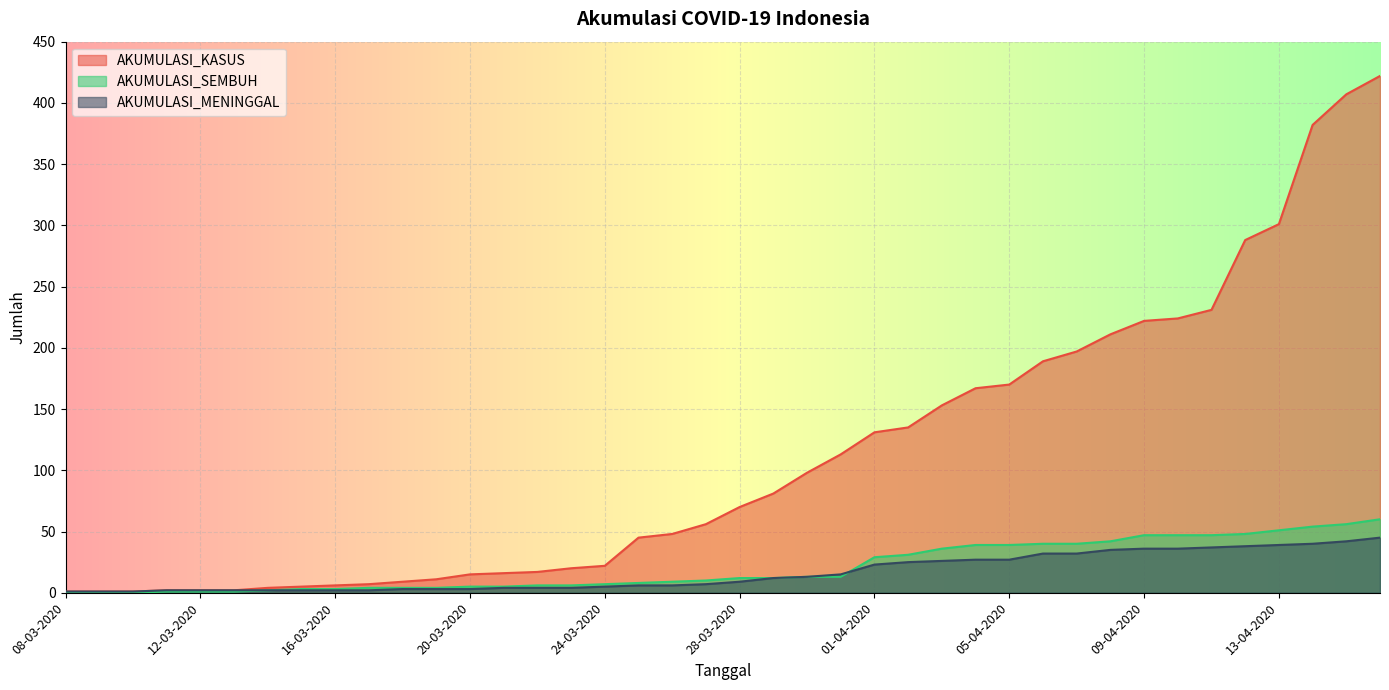

Reading left to right, extract all data points from this chart.

AKUMULASI_KASUS: 08-03-2020=1	09-03-2020=1	10-03-2020=1	11-03-2020=2	12-03-2020=2	13-03-2020=2	14-03-2020=4	15-03-2020=5	16-03-2020=6	17-03-2020=7	18-03-2020=9	19-03-2020=11	20-03-2020=15	21-03-2020=16	22-03-2020=17	23-03-2020=20	24-03-2020=22	25-03-2020=45	26-03-2020=48	27-03-2020=56	28-03-2020=70	29-03-2020=81	30-03-2020=98	31-03-2020=113	01-04-2020=131	02-04-2020=135	03-04-2020=153	04-04-2020=167	05-04-2020=170	06-04-2020=189	07-04-2020=197	08-04-2020=211	09-04-2020=222	10-04-2020=224	11-04-2020=231	12-04-2020=288	13-04-2020=301	14-04-2020=382	15-04-2020=407	16-04-2020=422
AKUMULASI_SEMBUH: 08-03-2020=0	09-03-2020=0	10-03-2020=0	11-03-2020=1	12-03-2020=1	13-03-2020=1	14-03-2020=2	15-03-2020=3	16-03-2020=3	17-03-2020=4	18-03-2020=4	19-03-2020=4	20-03-2020=5	21-03-2020=5	22-03-2020=6	23-03-2020=6	24-03-2020=7	25-03-2020=8	26-03-2020=9	27-03-2020=10	28-03-2020=12	29-03-2020=12	30-03-2020=13	31-03-2020=13	01-04-2020=29	02-04-2020=31	03-04-2020=36	04-04-2020=39	05-04-2020=39	06-04-2020=40	07-04-2020=40	08-04-2020=42	09-04-2020=47	10-04-2020=47	11-04-2020=47	12-04-2020=48	13-04-2020=51	14-04-2020=54	15-04-2020=56	16-04-2020=60
AKUMULASI_MENINGGAL: 08-03-2020=1	09-03-2020=1	10-03-2020=1	11-03-2020=2	12-03-2020=2	13-03-2020=2	14-03-2020=2	15-03-2020=2	16-03-2020=2	17-03-2020=2	18-03-2020=3	19-03-2020=3	20-03-2020=3	21-03-2020=4	22-03-2020=4	23-03-2020=4	24-03-2020=5	25-03-2020=6	26-03-2020=6	27-03-2020=7	28-03-2020=9	29-03-2020=12	30-03-2020=13	31-03-2020=15	01-04-2020=23	02-04-2020=25	03-04-2020=26	04-04-2020=27	05-04-2020=27	06-04-2020=32	07-04-2020=32	08-04-2020=35	09-04-2020=36	10-04-2020=36	11-04-2020=37	12-04-2020=38	13-04-2020=39	14-04-2020=40	15-04-2020=42	16-04-2020=45